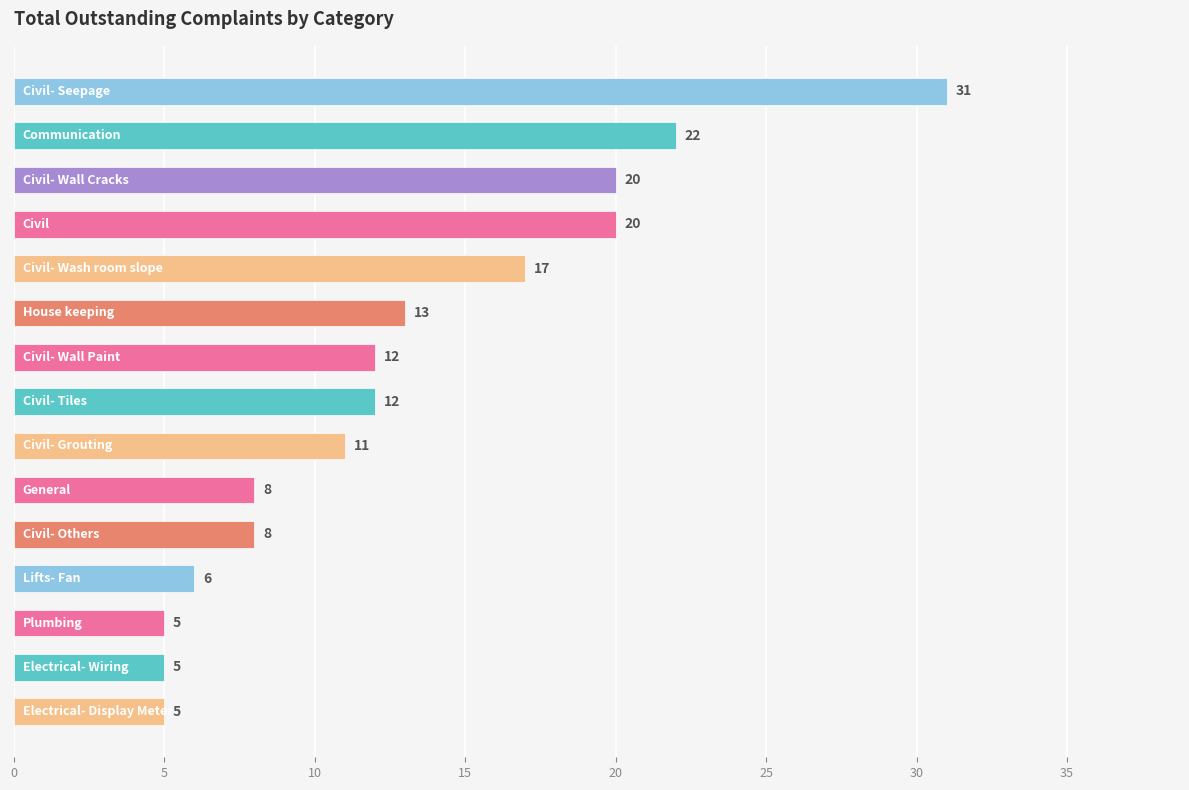

What is the sum of all values?

195